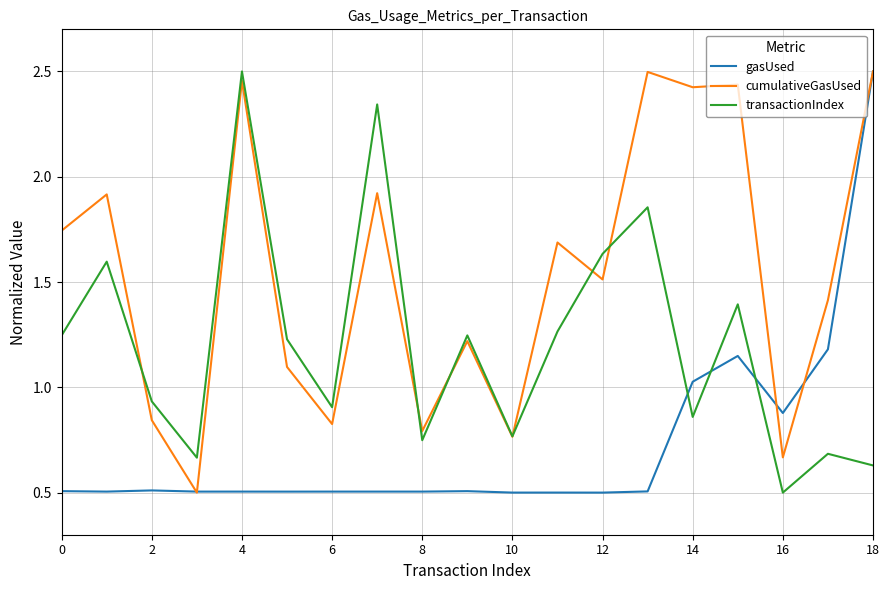

What is the minimum value shown in the chart?

0.5